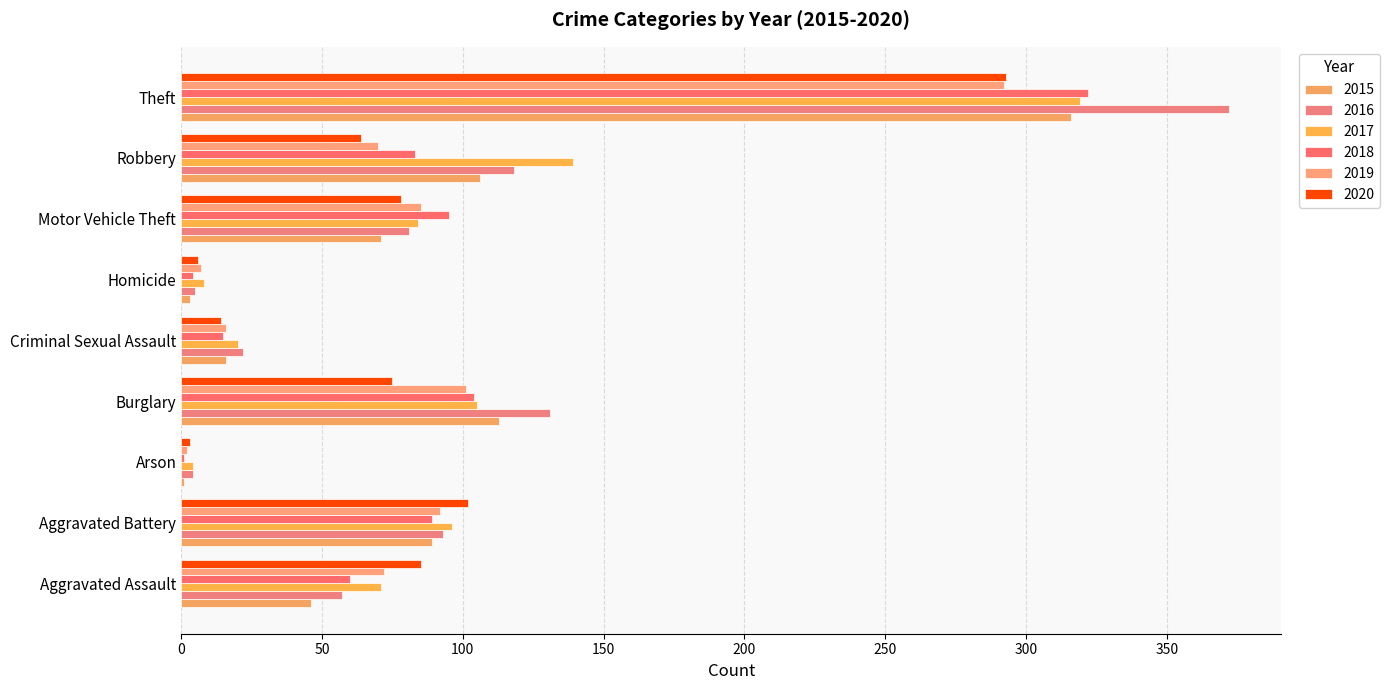

What is the sum of the 2020 values at Motor Vehicle Theft and Theft?

371